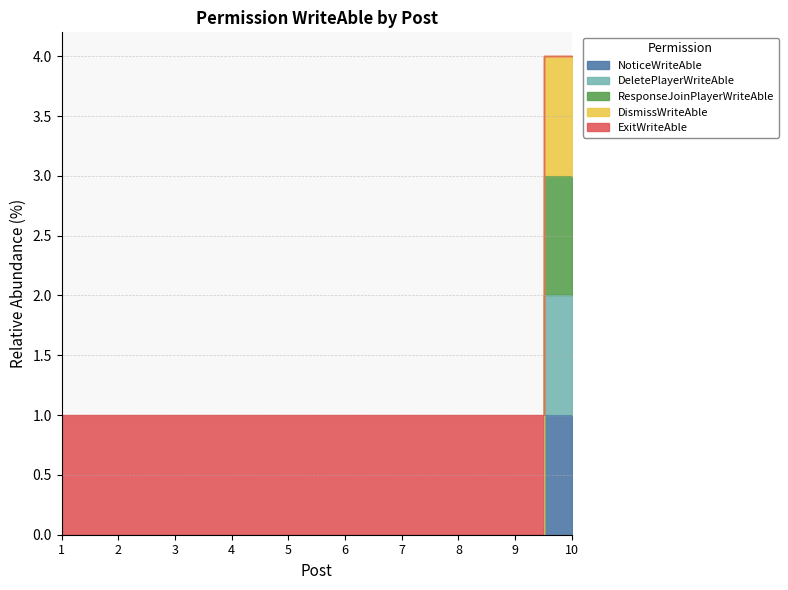

At which category does the chart reach its peak across all series?

10